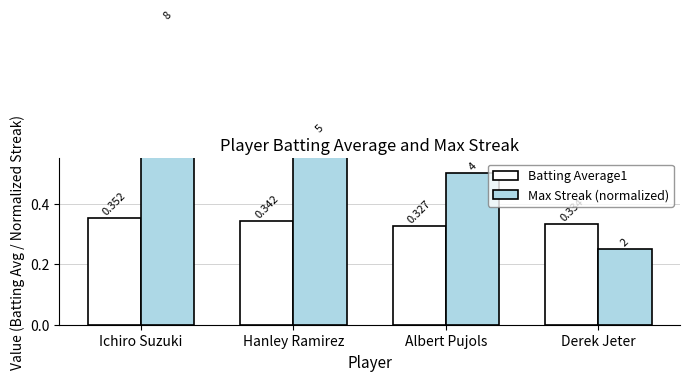

What is the value of the Max Streak (normalized) bar at the 1st from the left?

1.0